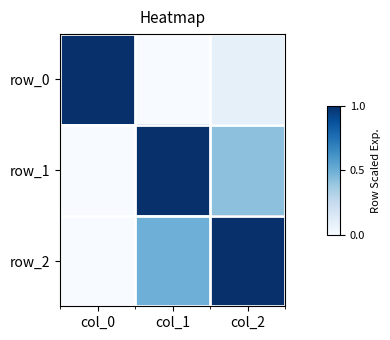

Count the row_1 values in the range 0 to 1.

3